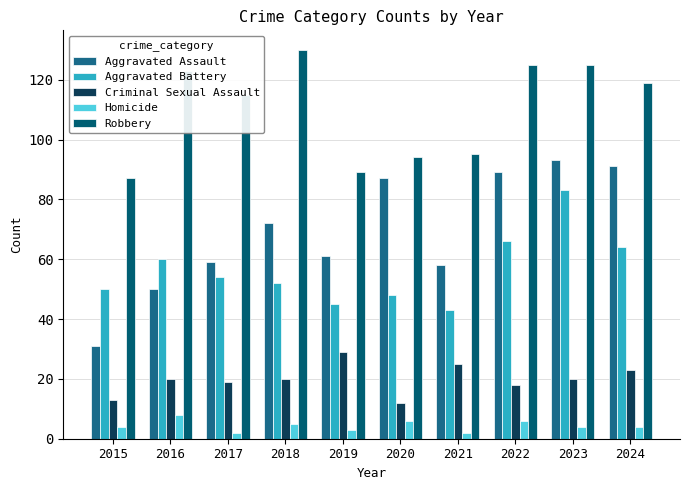

At which label is Aggravated Battery closest to 63?

2024